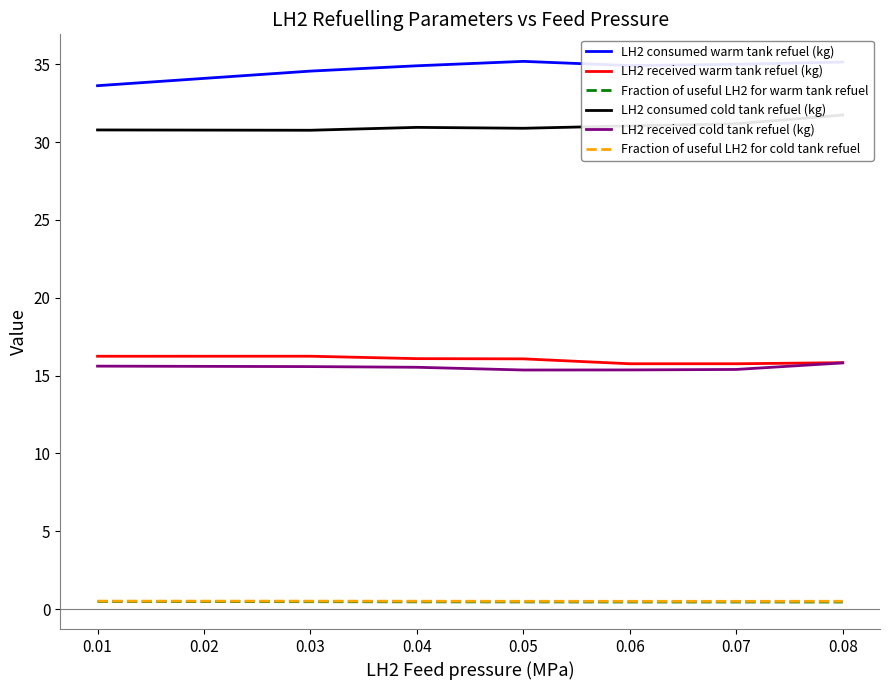

What value does the LH2 received cold tank refuel (kg) series have at 0.04?

15.5